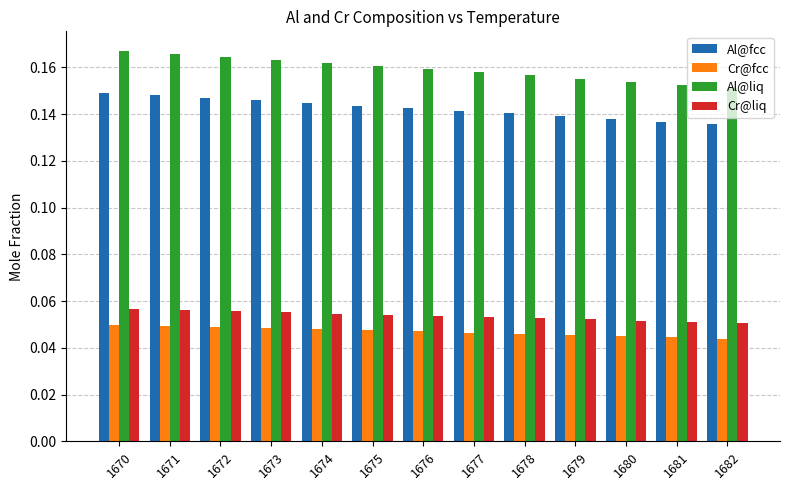

How many bars are there in total?

52